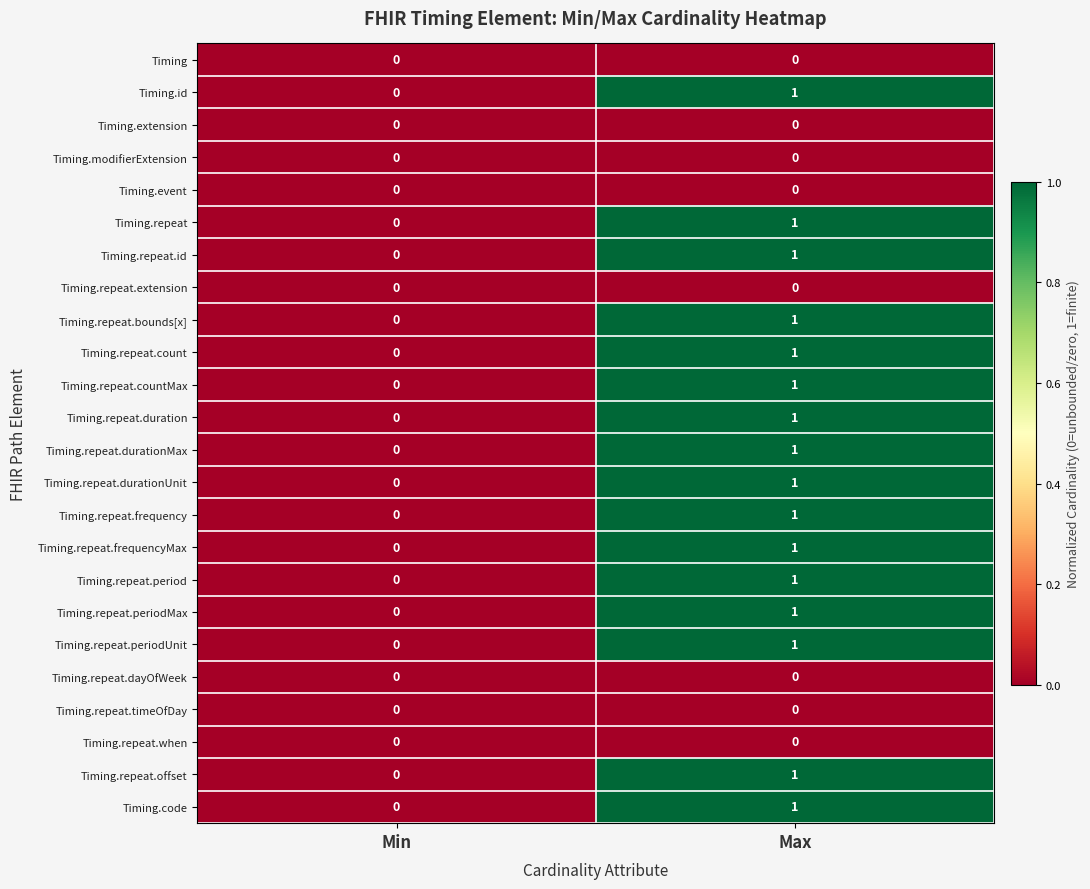

The Timing.repeat.durationMax series shows 2 at Max. True or false?

False